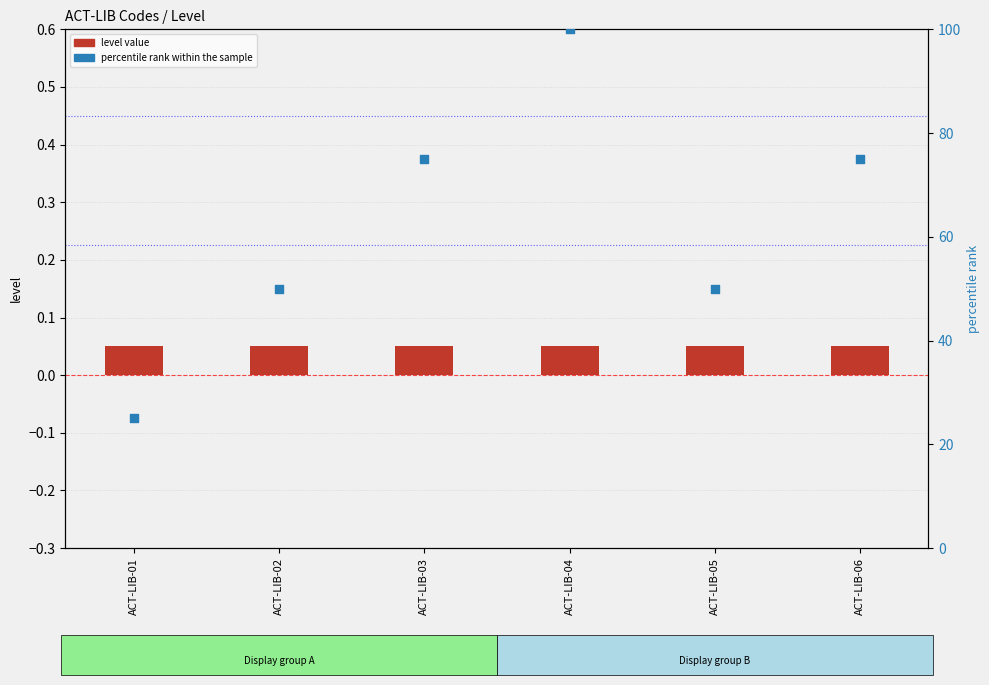

Which series contains the lowest Y value?

level value